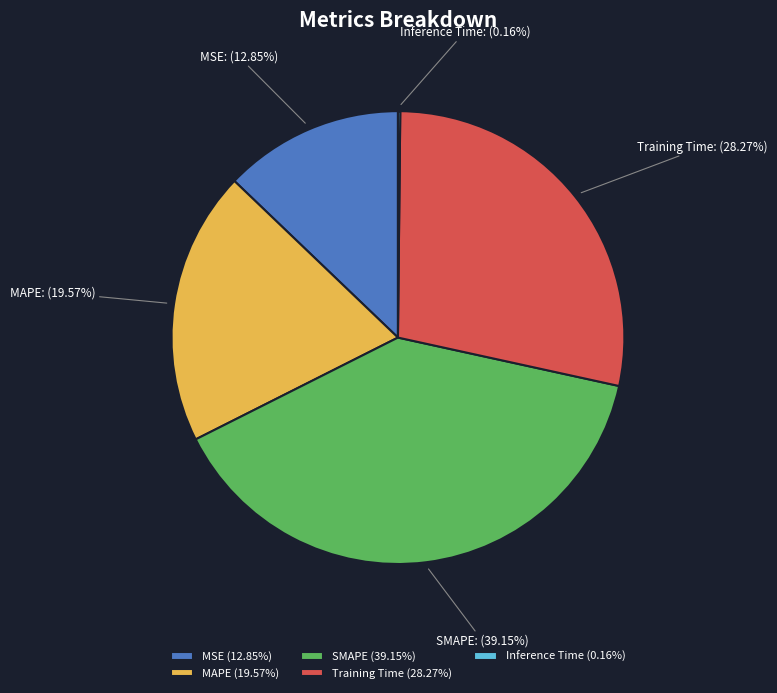

Is there a majority slice in this chart?

No